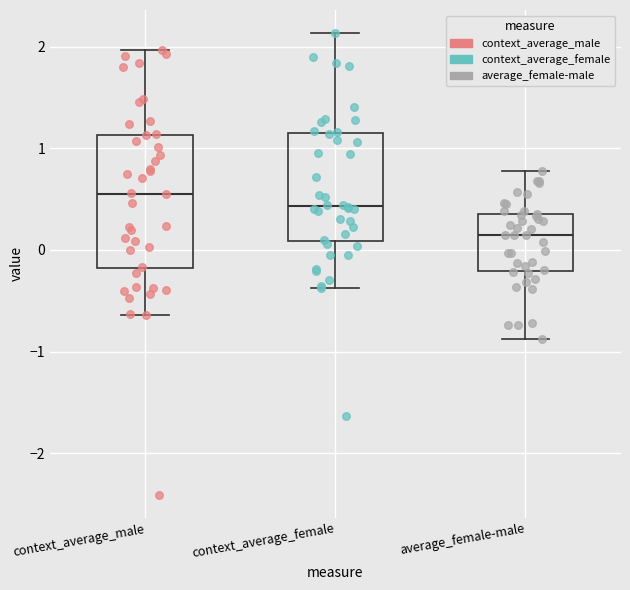

Reading left to right, read every box against the y-axis: the position of its median line, the range the box covers, and the ends of its whiskers. The values are not printed on the chart, so give them approximately, as read against the axis.

context_average_male: median 0.6, box -0.2 to 1.1, whiskers -0.6 to 2.0
context_average_female: median 0.4, box 0.1 to 1.1, whiskers -0.4 to 2.1
average_female-male: median 0.2, box -0.2 to 0.4, whiskers -0.9 to 0.8